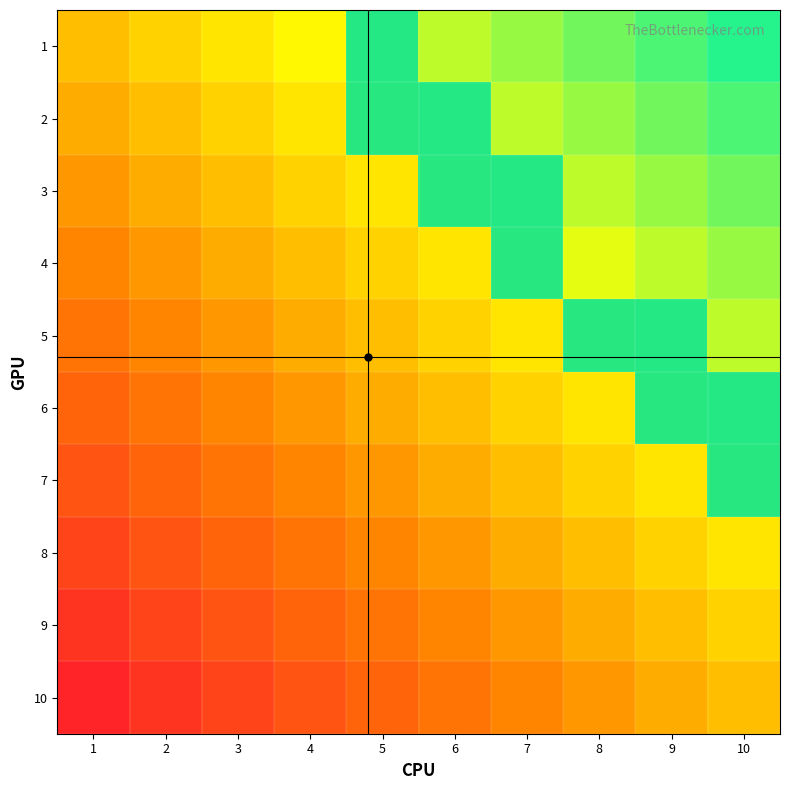

What is the sum of all 2 values?

2